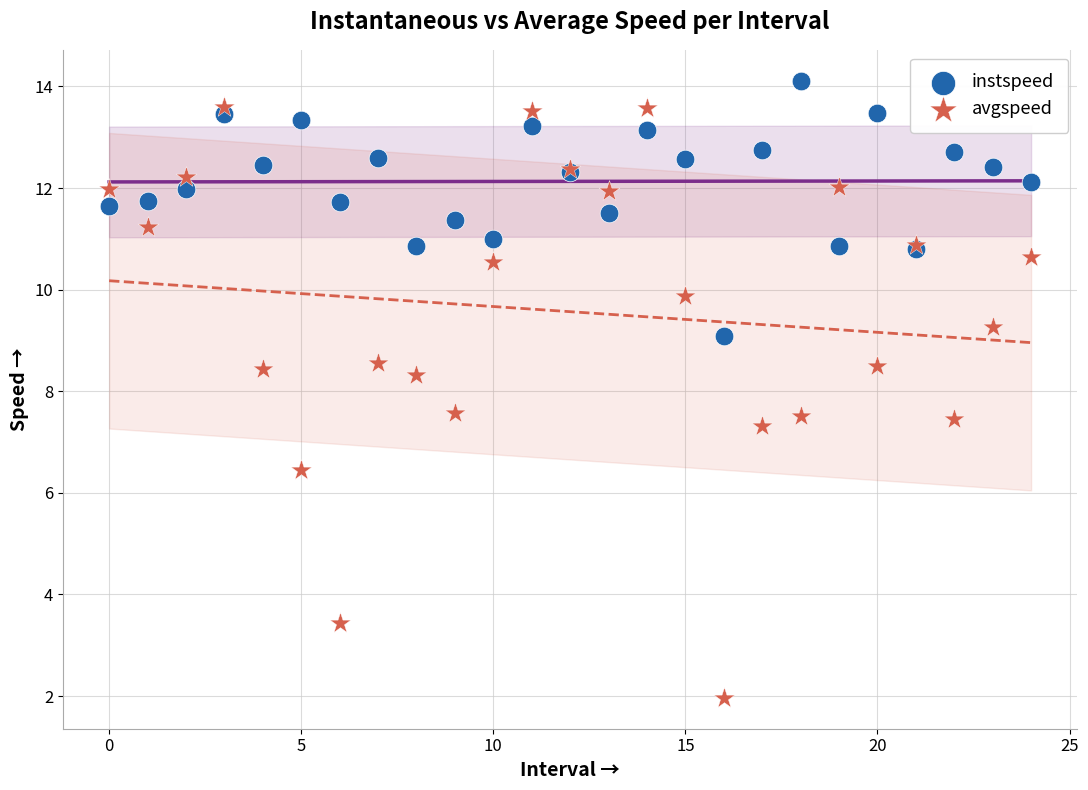

Which series contains the lowest Y value?

avgspeed